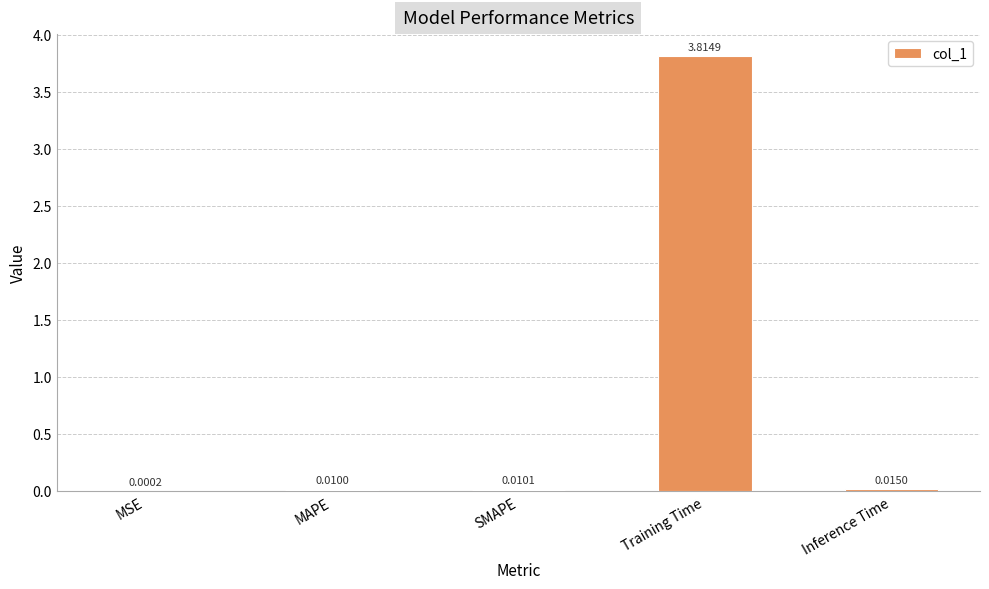

What is the greatest value displayed?

3.8